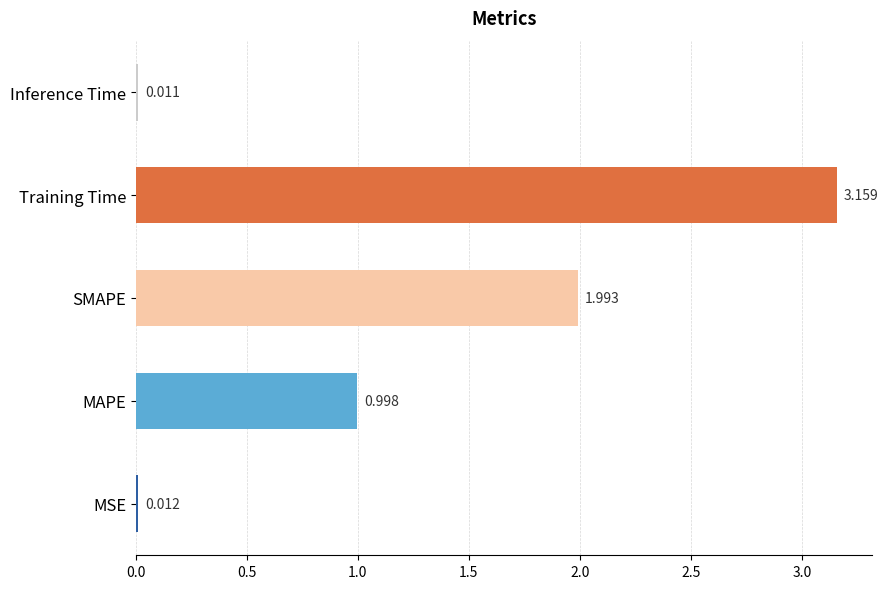

Rank the categories by value from lowest to highest.

Inference Time, MSE, MAPE, SMAPE, Training Time